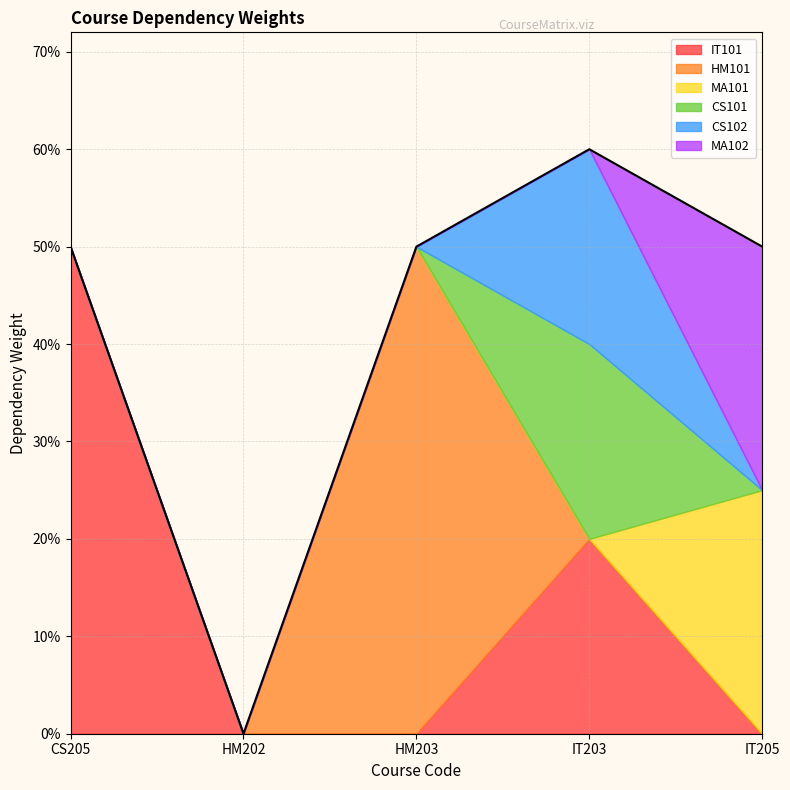

The value of HM101 at CS205 is 0.3. True or false?

False